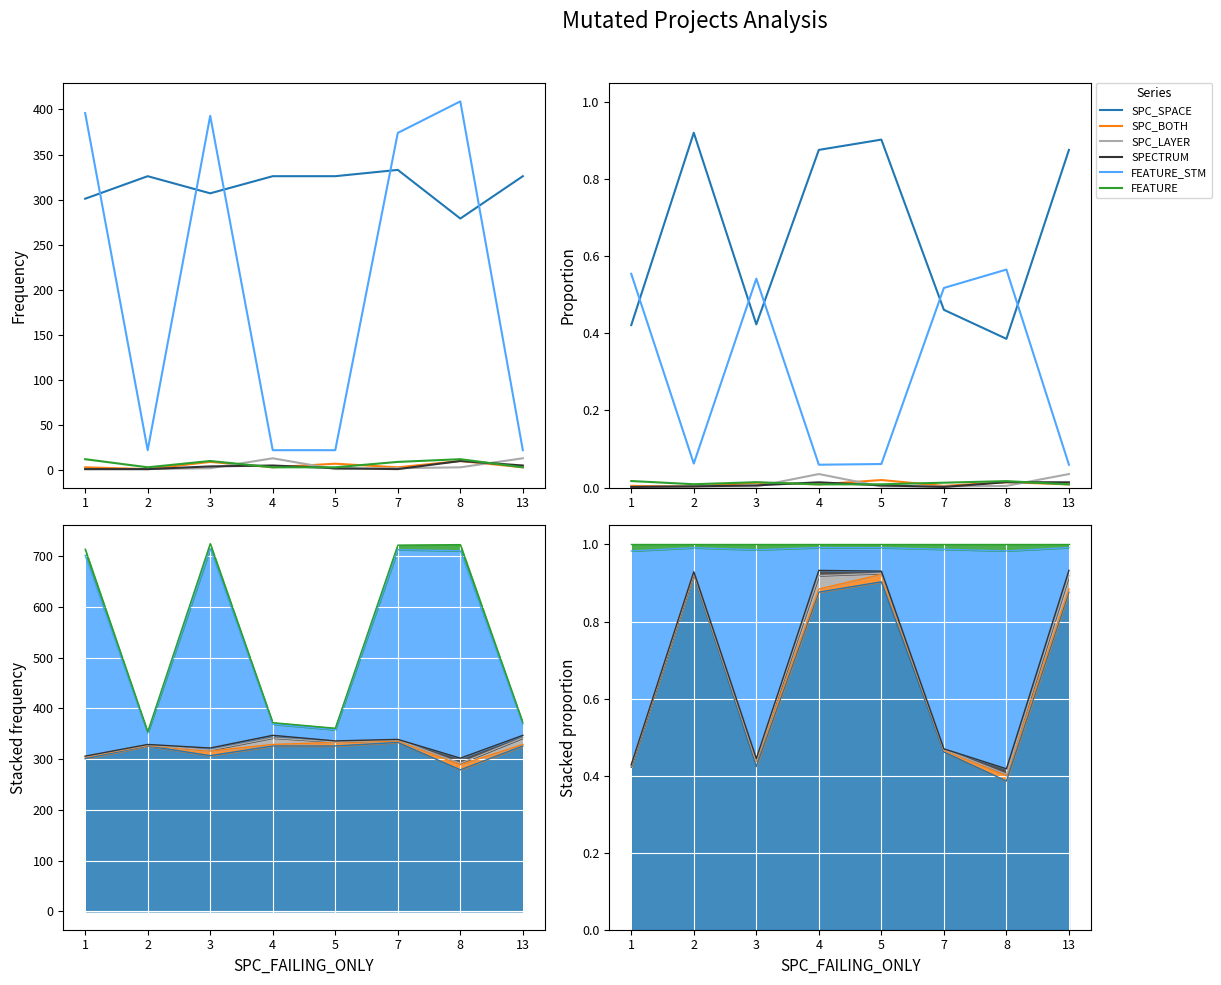

Read the FEATURE_STM value at 7.

0.5